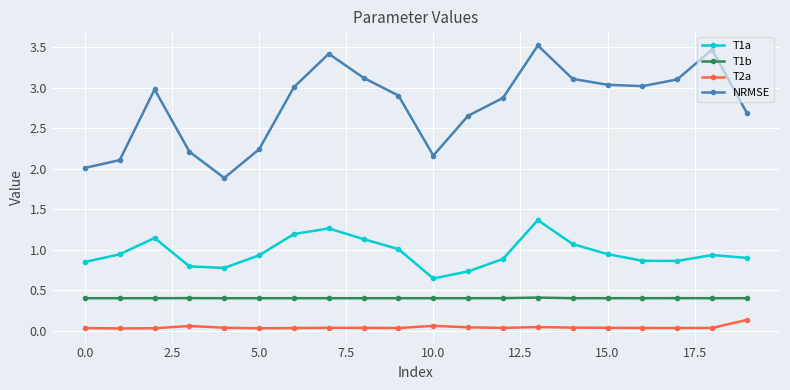

Rank the series by their maximum value, from lowest to highest.

T2a, T1b, T1a, NRMSE